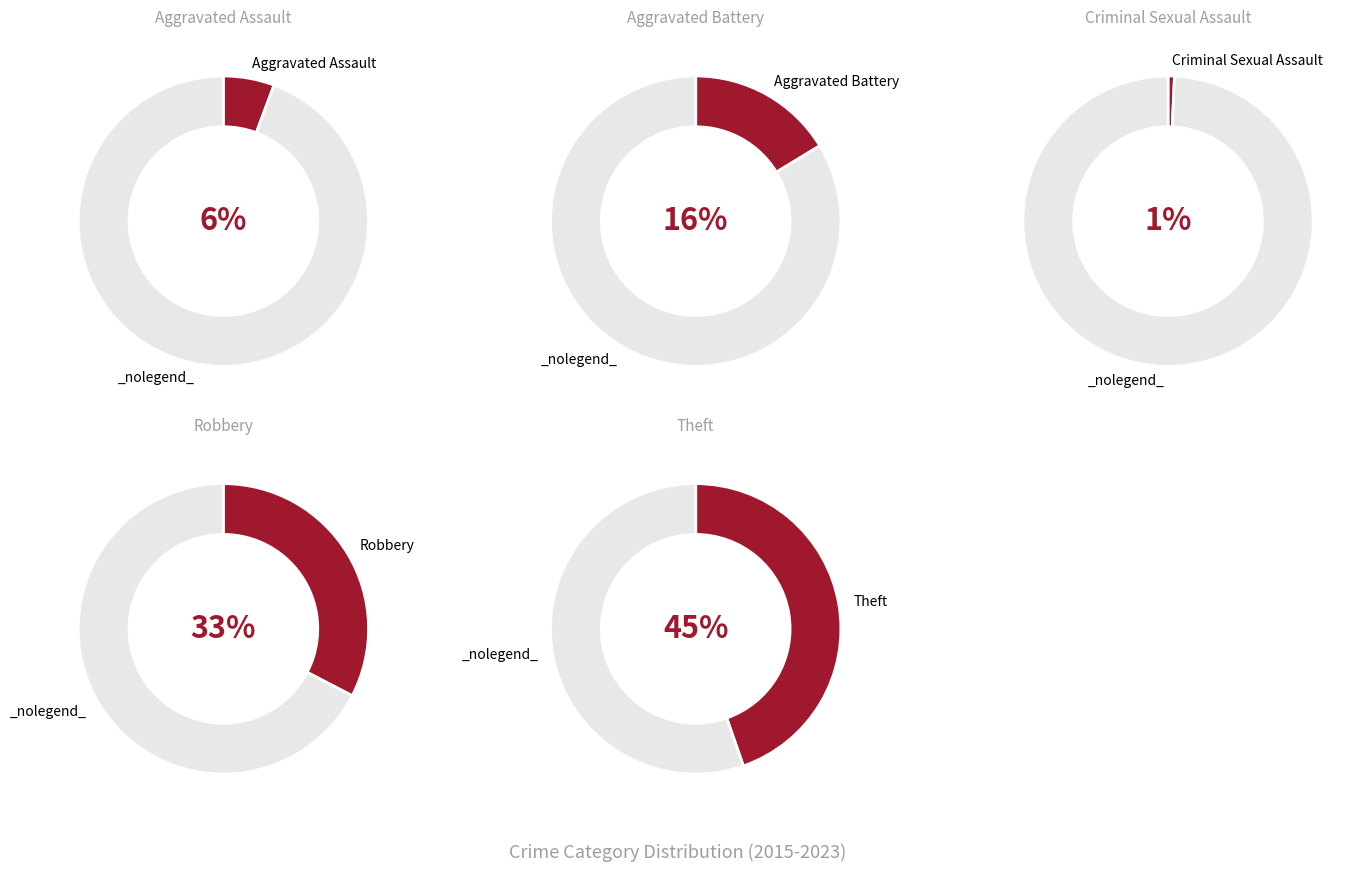

What is the total percentage of Robbery and Aggravated Battery?

48.9%